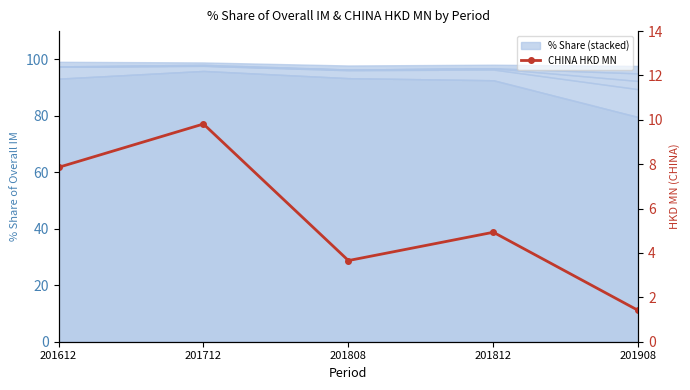

Approximately how many times larger is the value at 201908 compared to 201712?

0.1